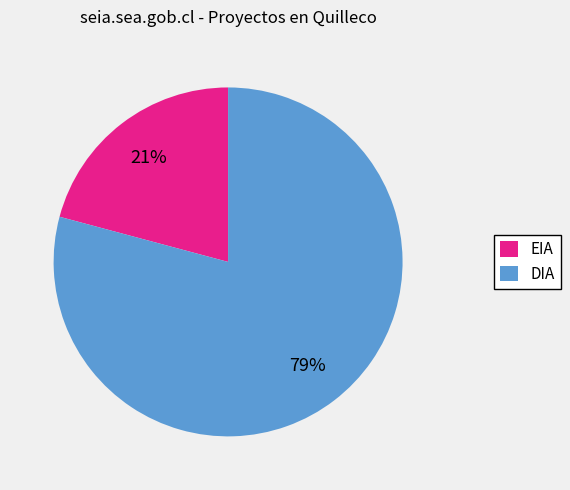

How many segments does this pie chart have?

2